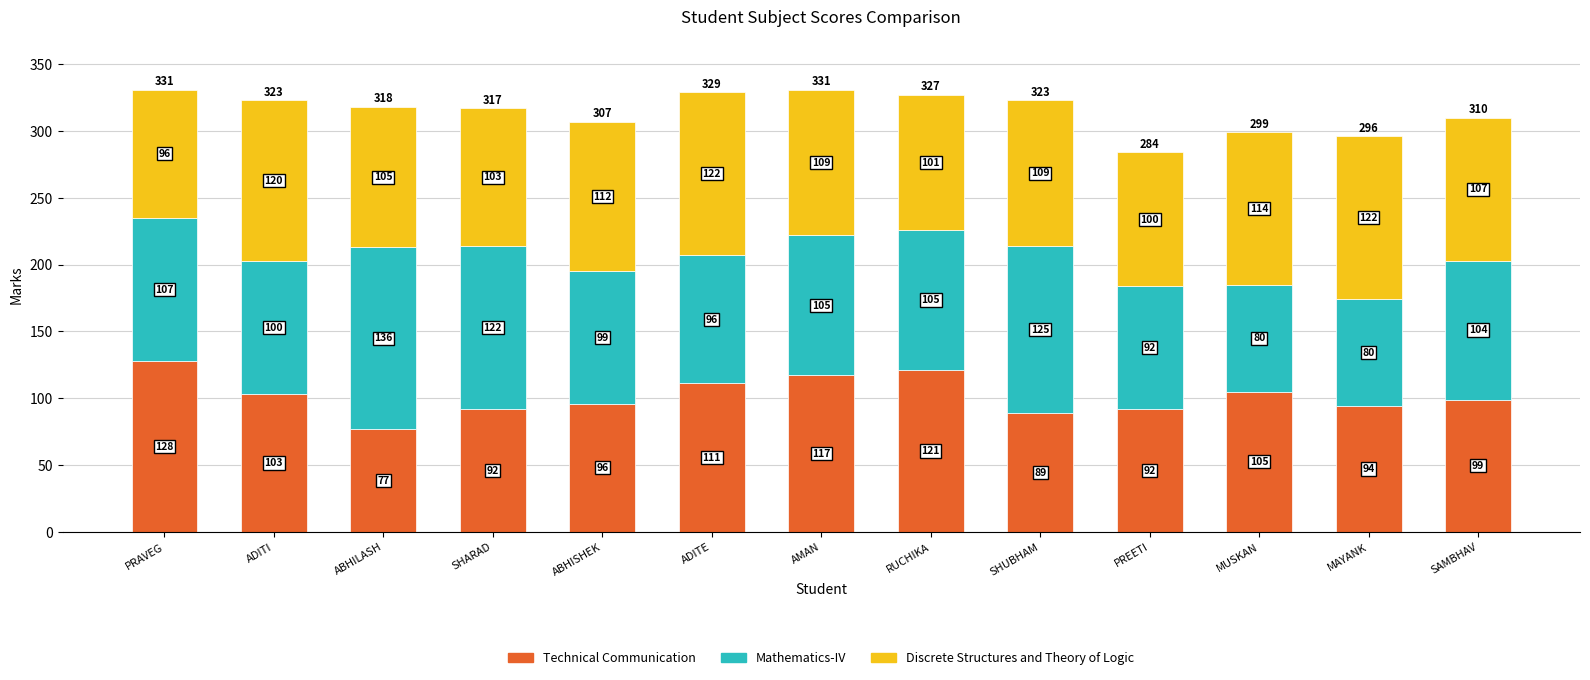

What is the total value across all series at AMAN?

331